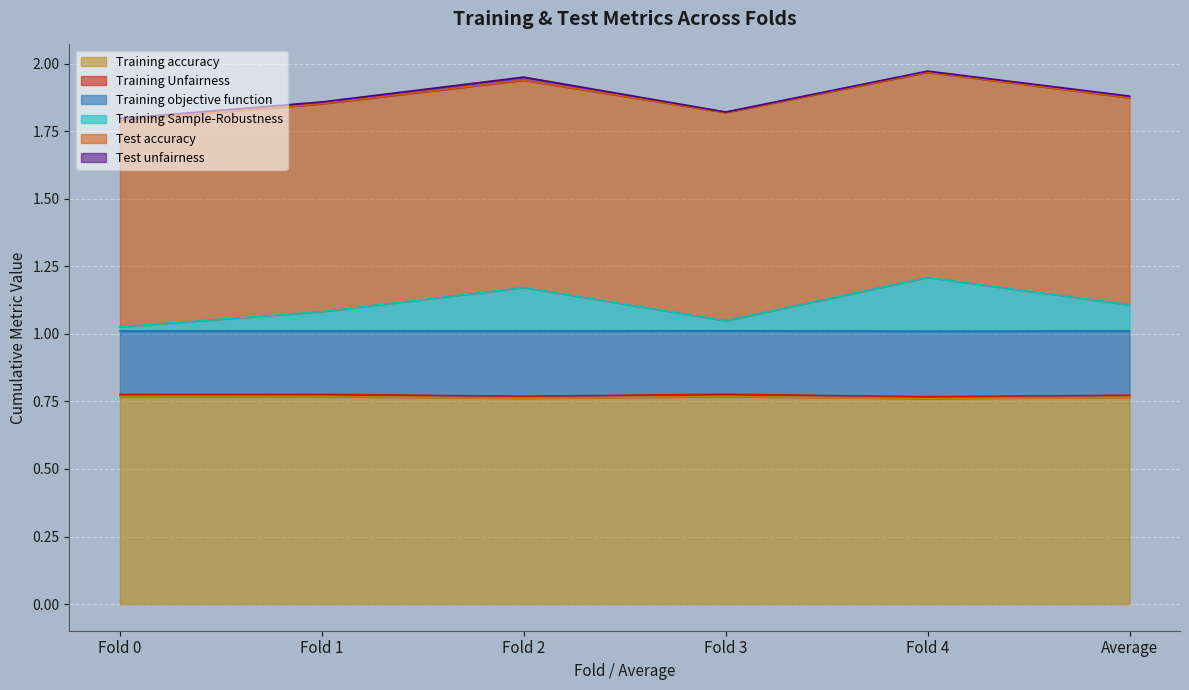

True or false: Training objective function has more than 0 interior local peaks.

True